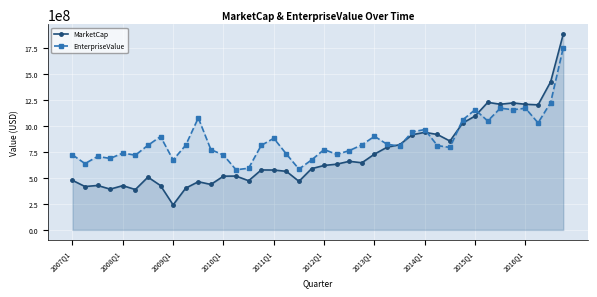

Rank the series by their average value, from lowest to highest.

MarketCap, EnterpriseValue